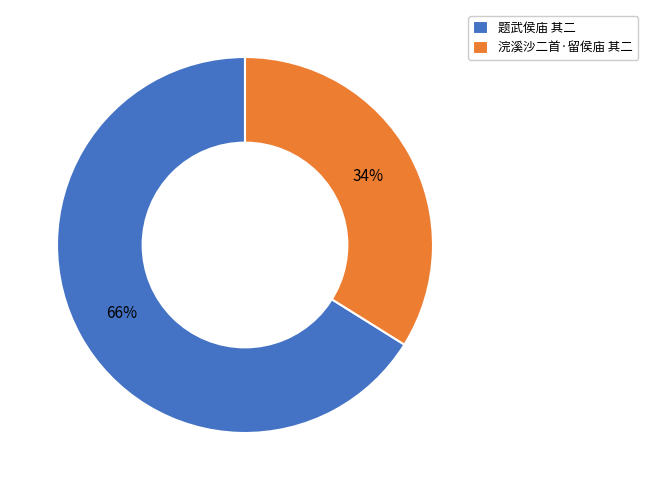

To the nearest percent, what is the difference between the largest and smallest slice percentages?

32%